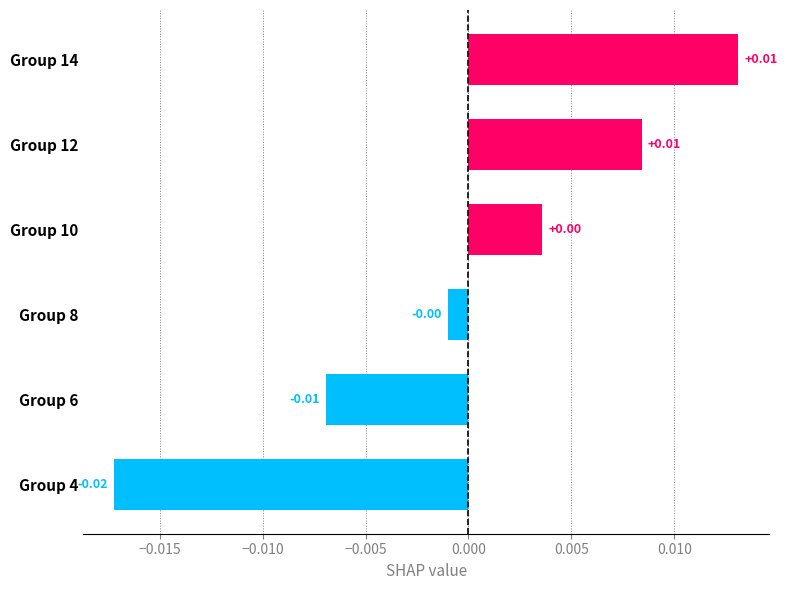

Between Group 4 and Group 6, which is larger?

Group 6